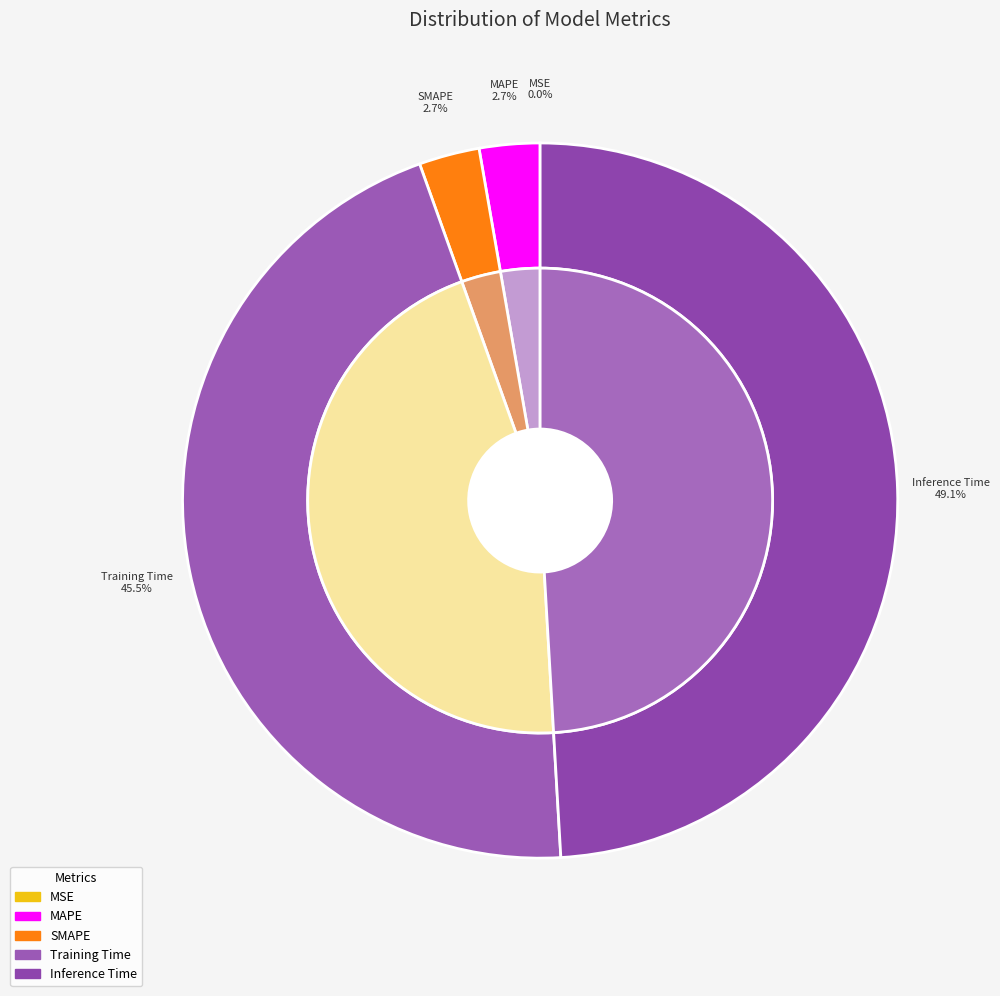

What is the largest slice in the pie chart?

Inference Time